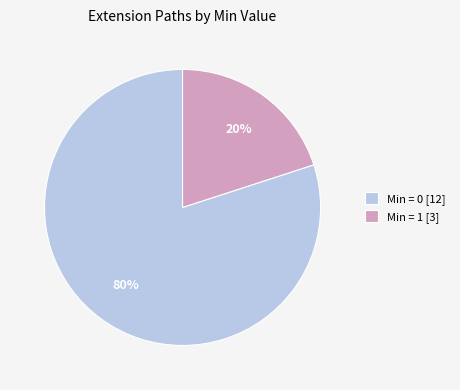

Is there any slice that represents more than half of the pie?

Yes